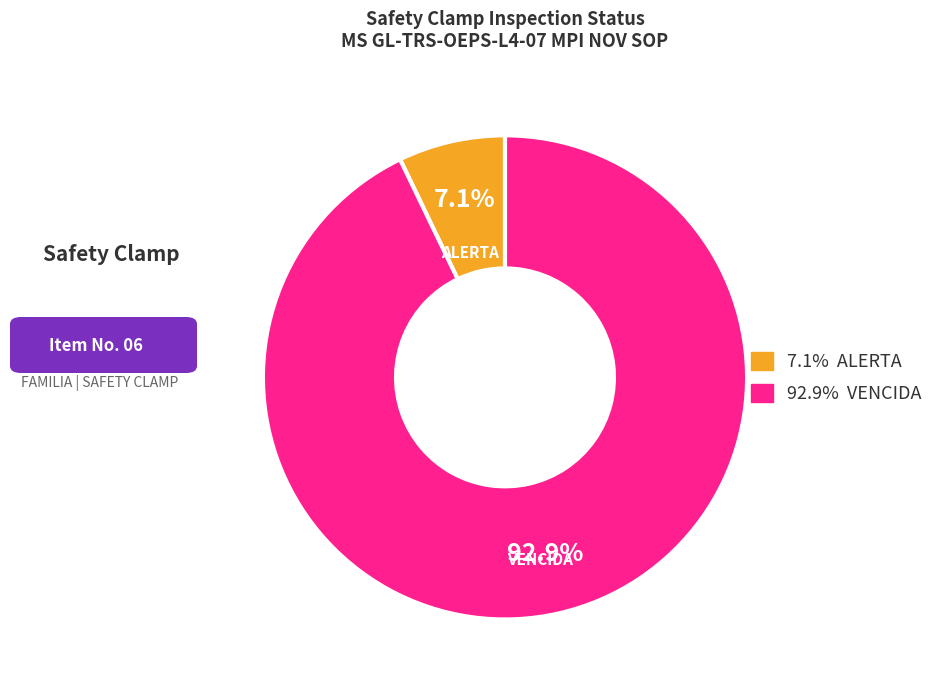

Does any single category account for the majority?

Yes